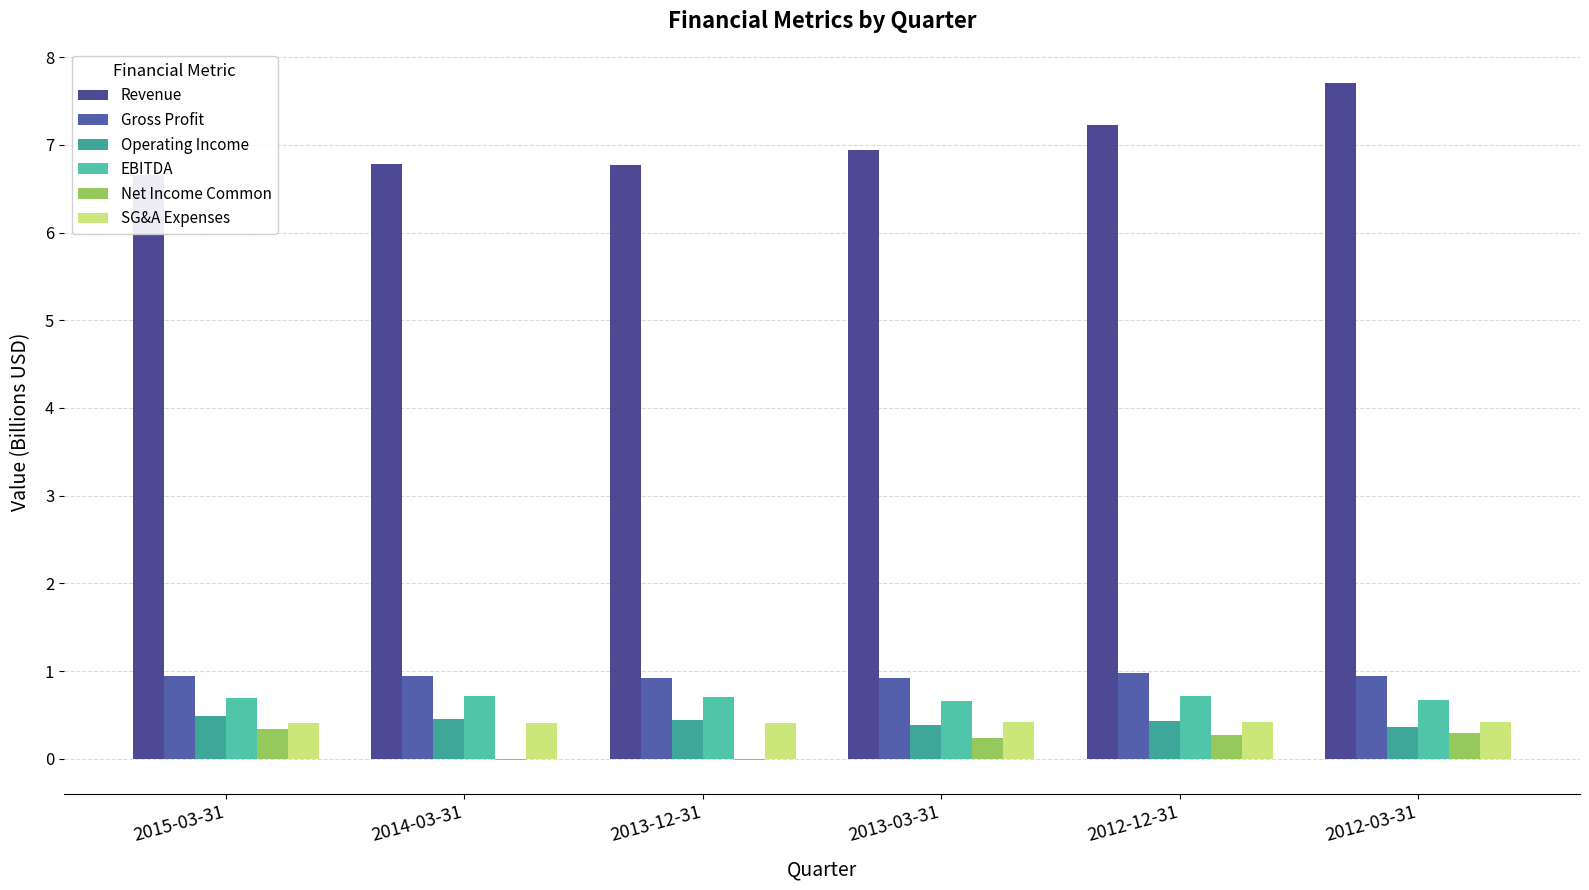

Between 2015-03-31 and 2013-12-31, which series saw the biggest shift?

Net Income Common